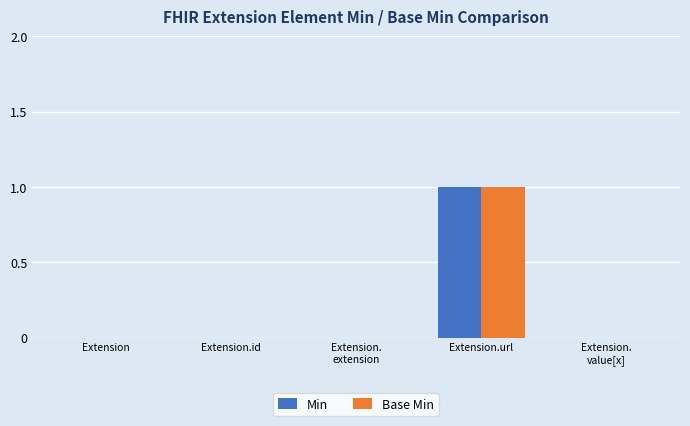

Is the value of Base Min at Extension greater than the value of Min at Extension.url?

No